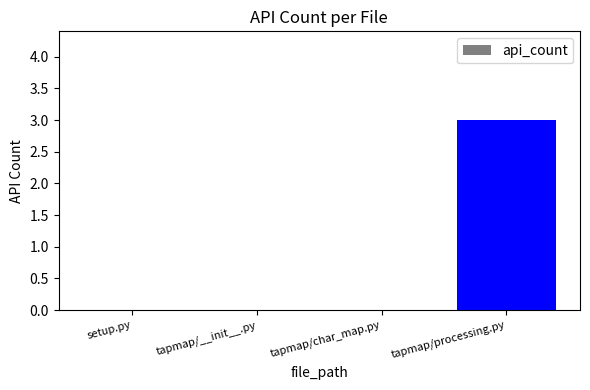

Which label corresponds to the largest value in the chart?

tapmap/processing.py